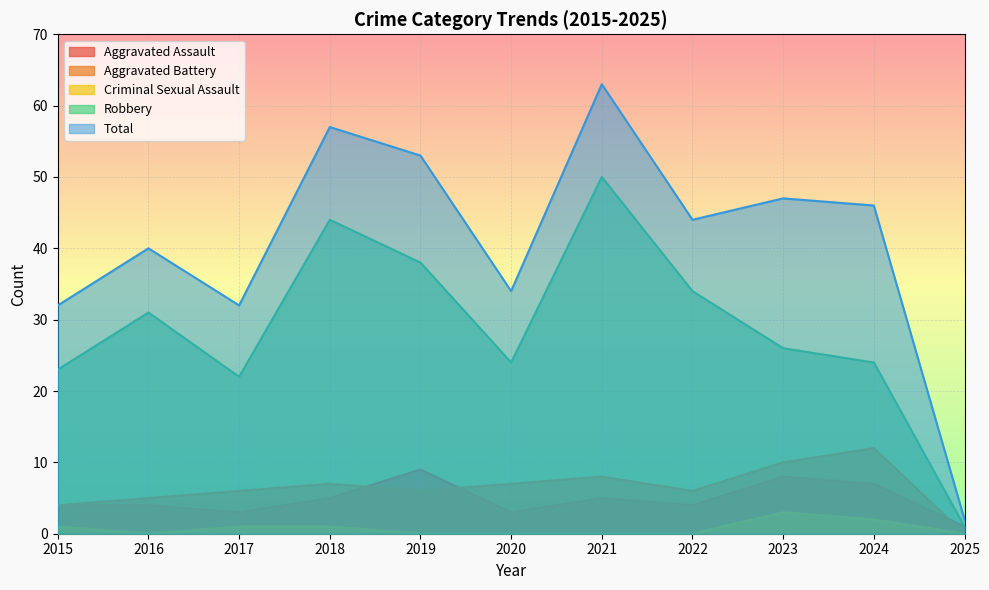

What is the difference between the maximum and minimum values in the Aggravated Battery series?

12